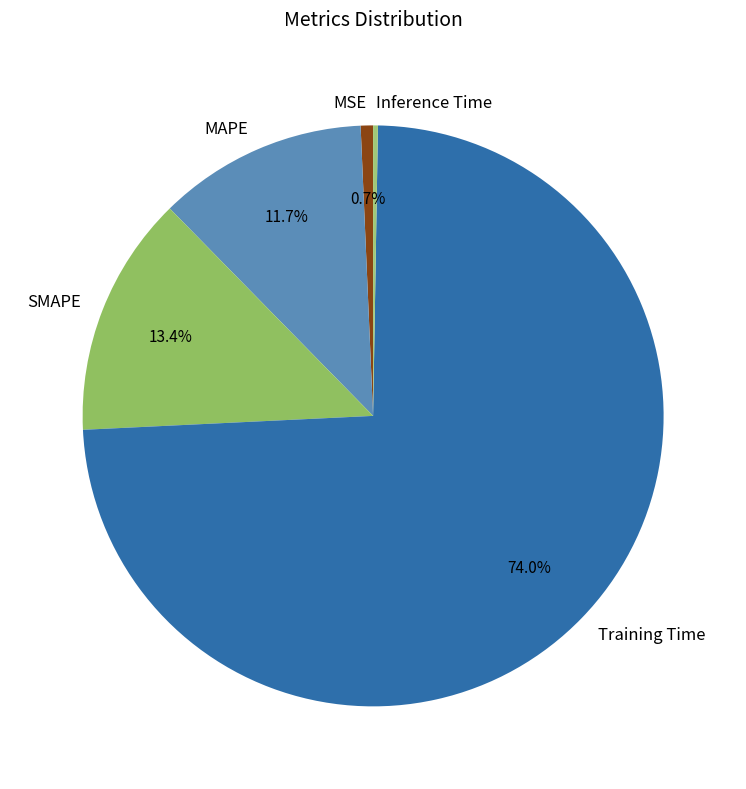

Which category accounts for the majority?

Training Time